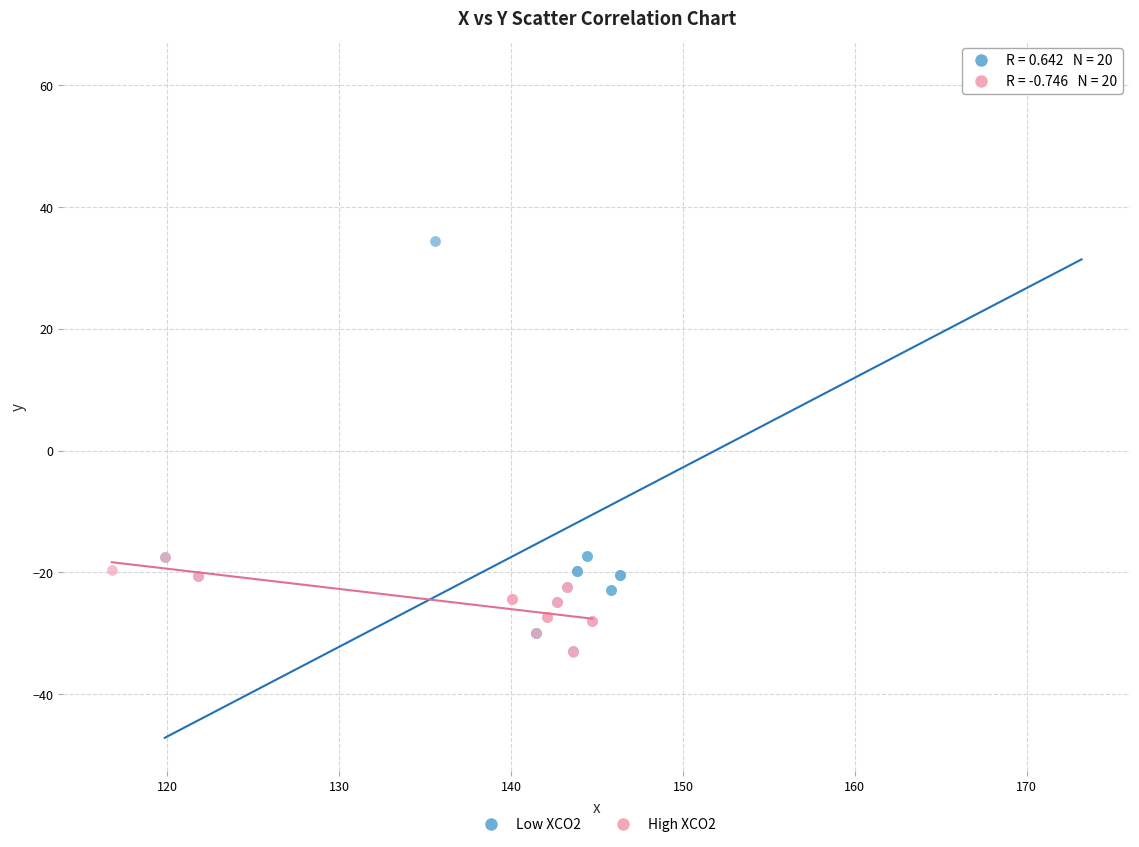

Which series reaches the maximum Y coordinate?

Low XCO2